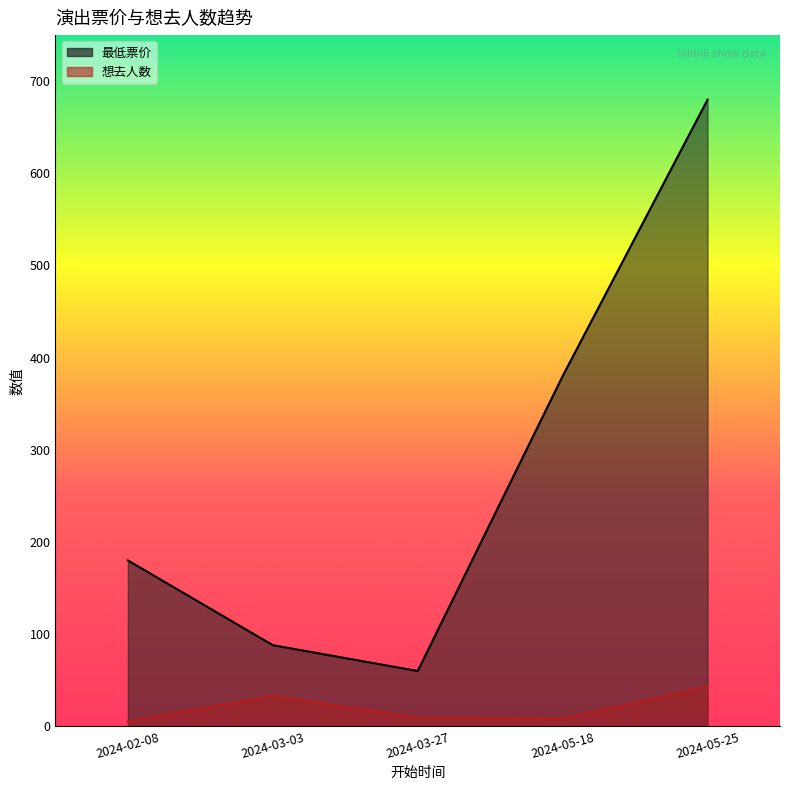

Rank the categories by 最低票价 value from highest to lowest.

2024-05-25, 2024-05-18, 2024-02-08, 2024-03-03, 2024-03-27